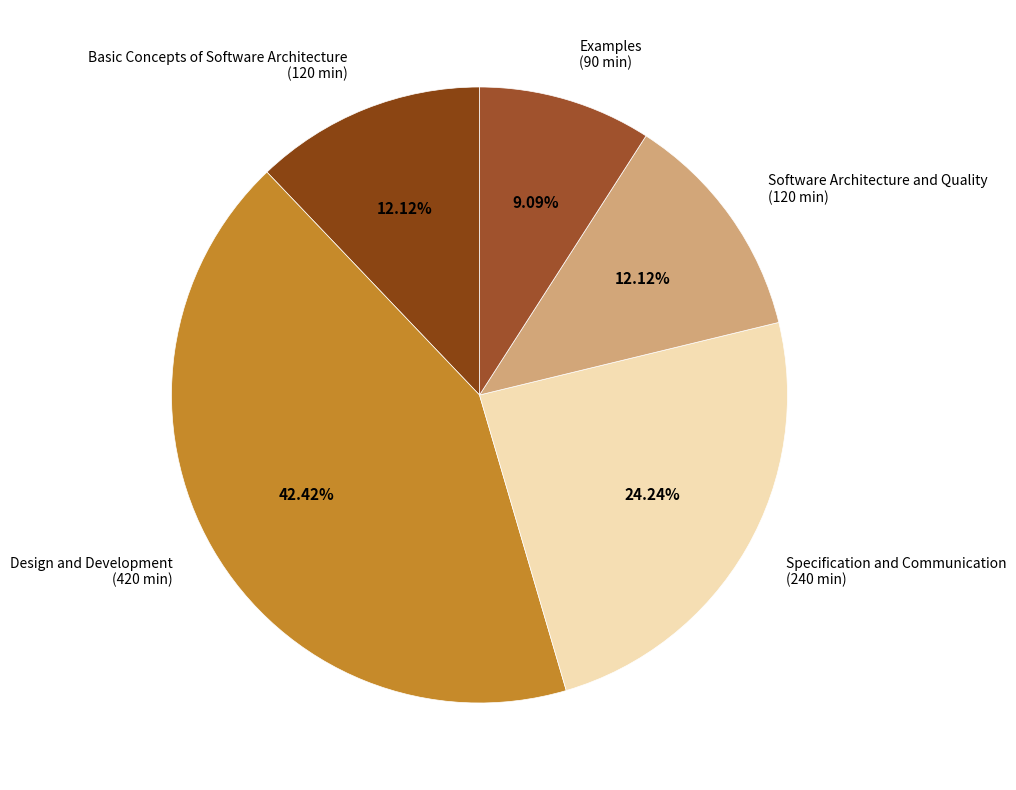

Count the number of slices in the pie.

5